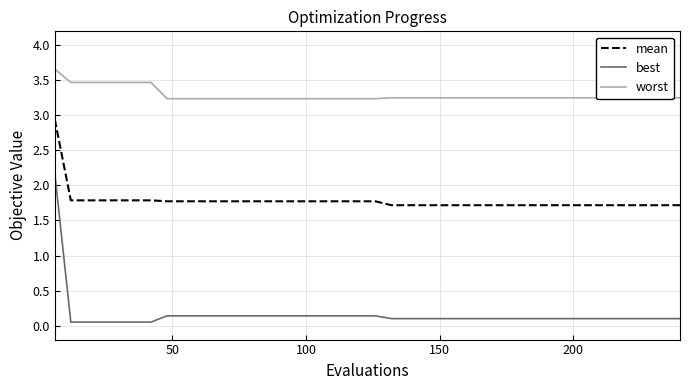

Count the number of data series in this chart.

3